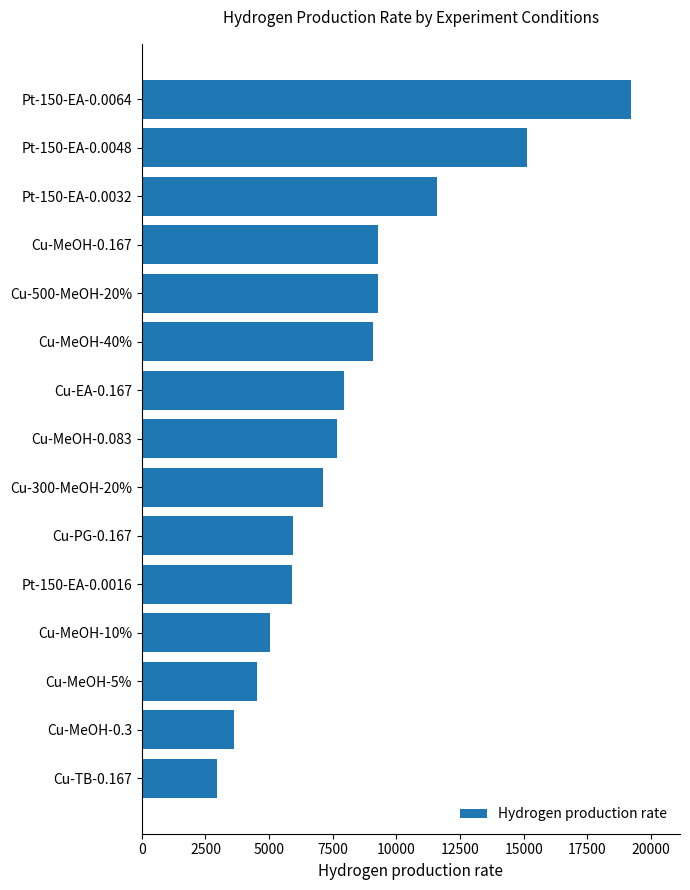

What is the difference between the maximum and minimum values?

16287